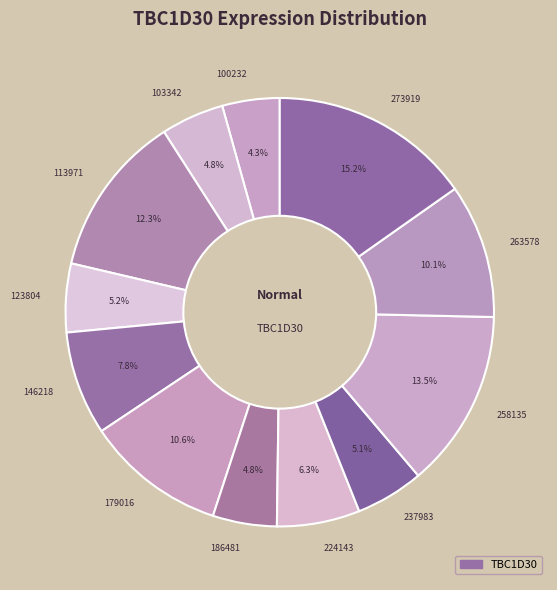

True or false: 273919 accounts for 24% of the total.

False